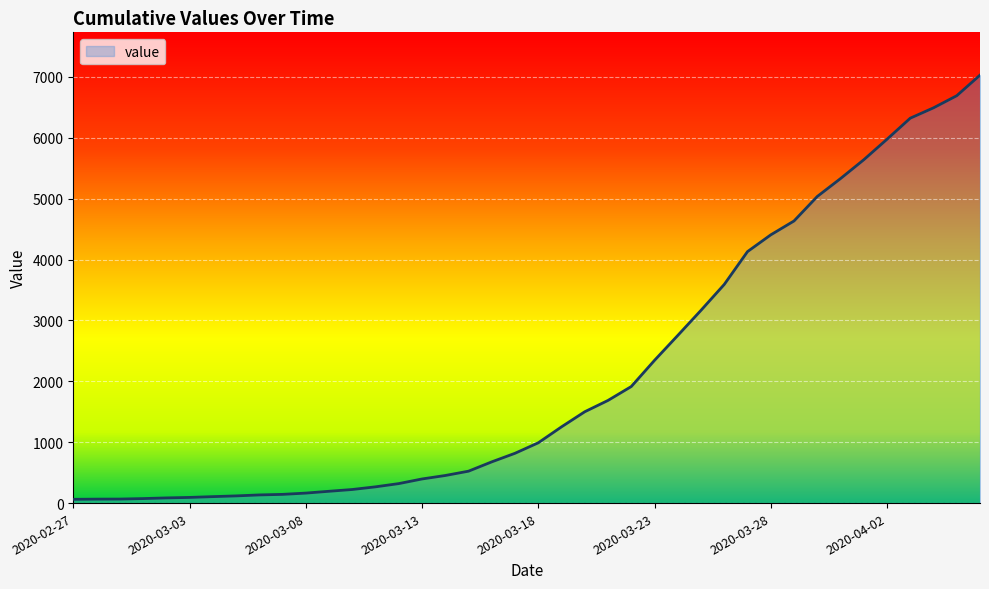

What is the maximum value shown in the chart?

7028